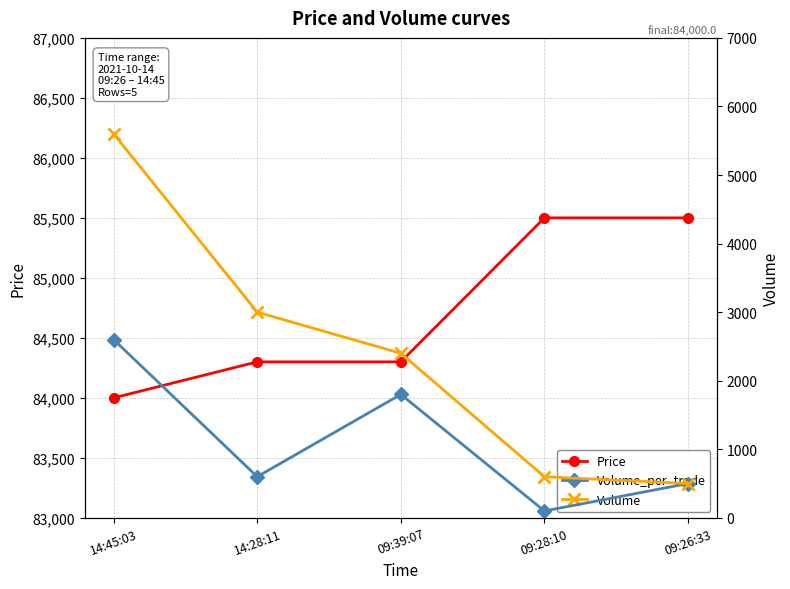

At which label does Price first exceed 84300?

09:28:10